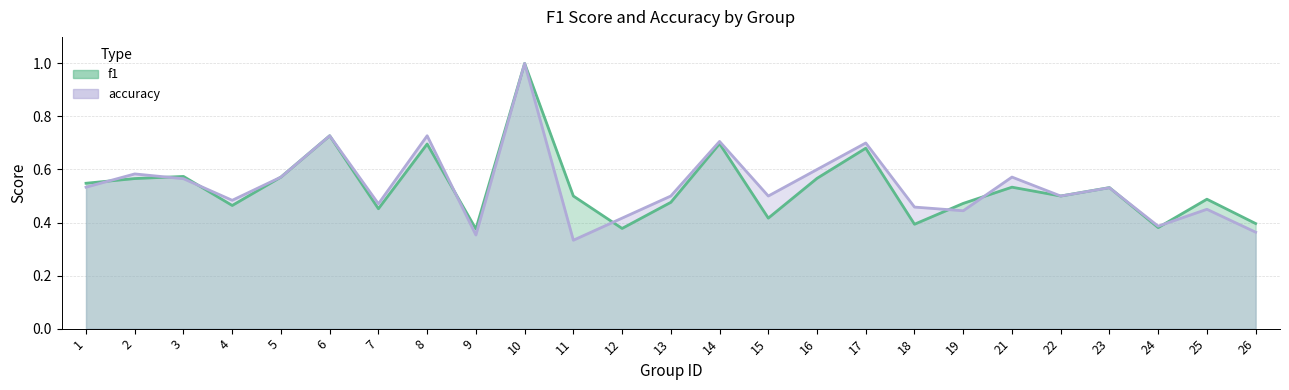

What is the difference between the second highest and second lowest values in the f1 series?

0.3